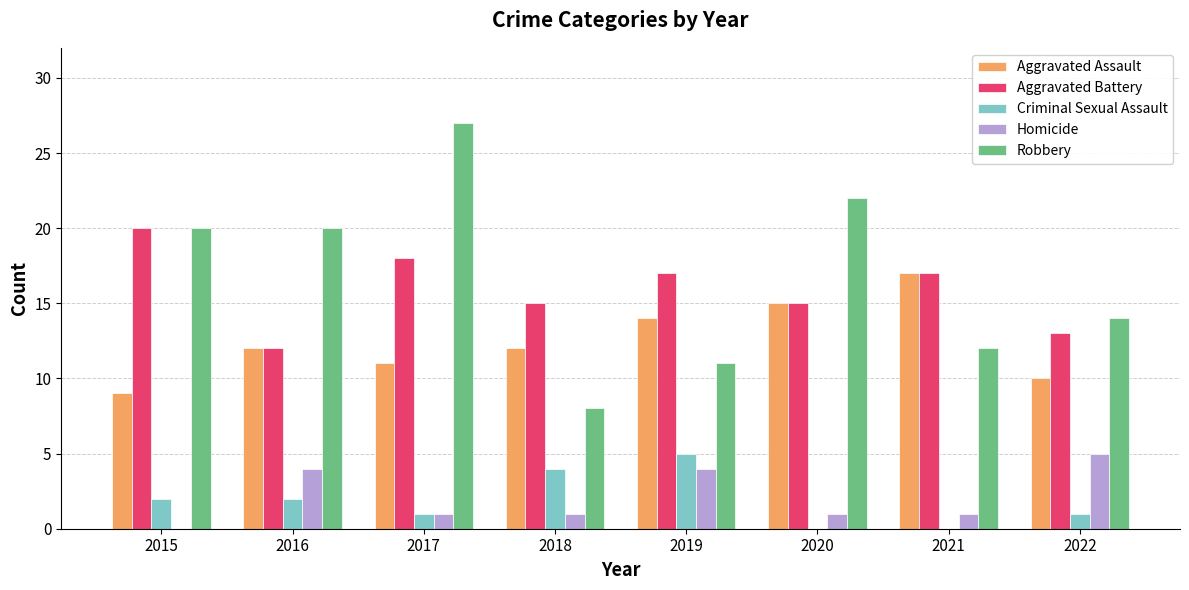

What is the sum of all Homicide values?

17